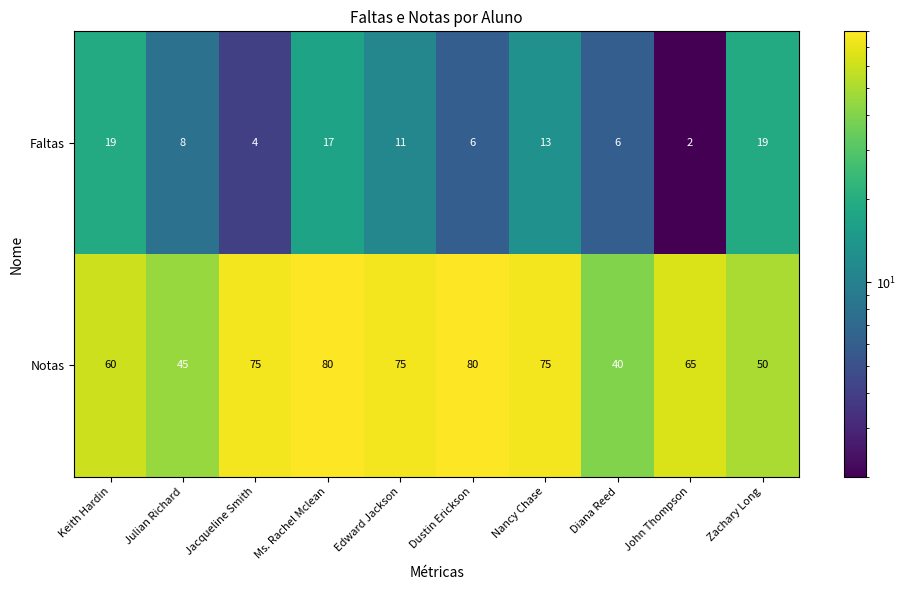

Which series has the widest spread of values?

Notas